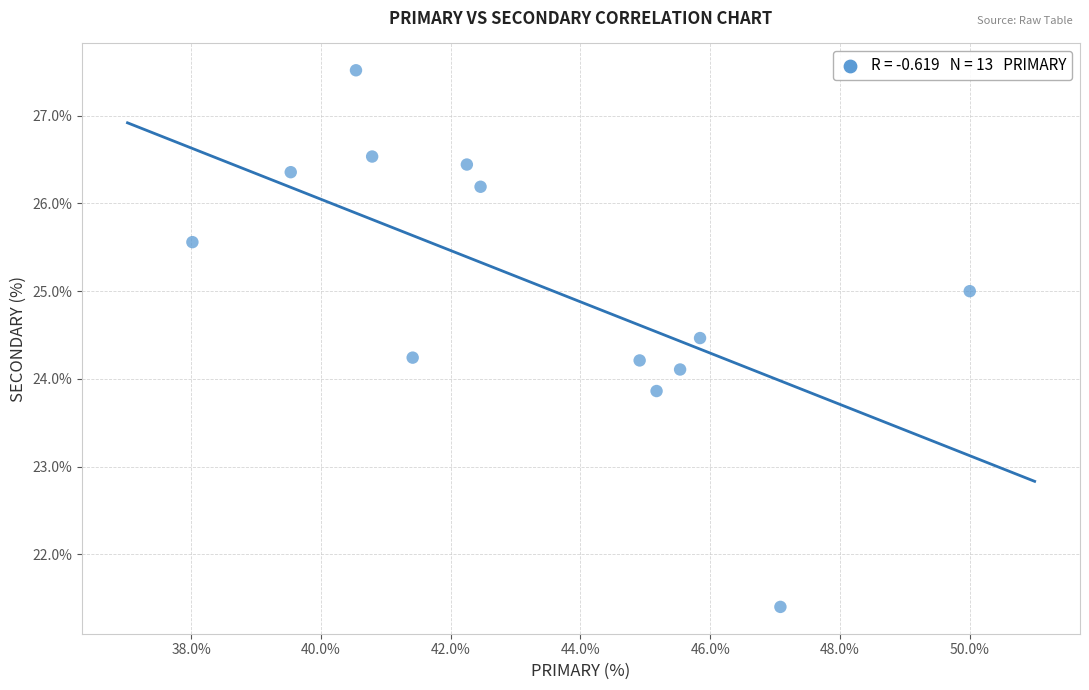

What is the range of Y values (max minus min)?

6.1